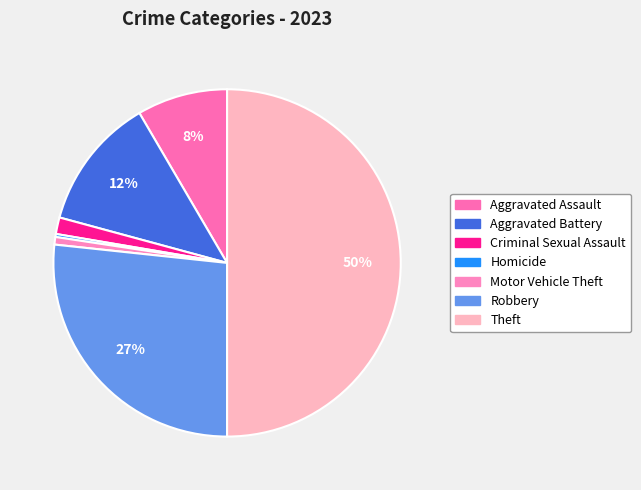

Count the number of slices in the pie.

7